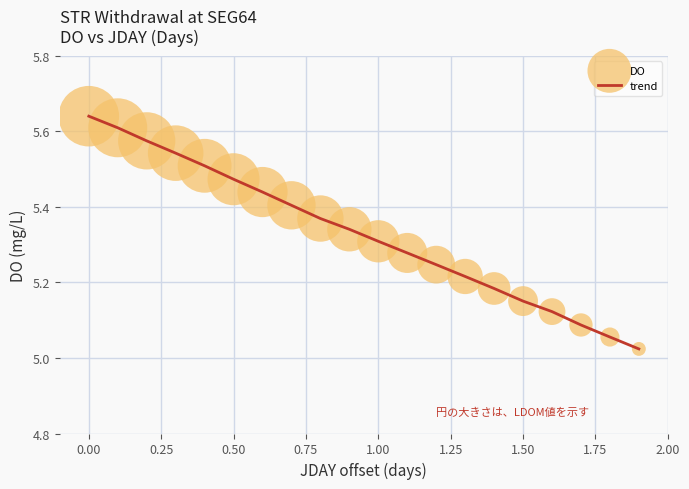

How many lines are shown in the chart?

1